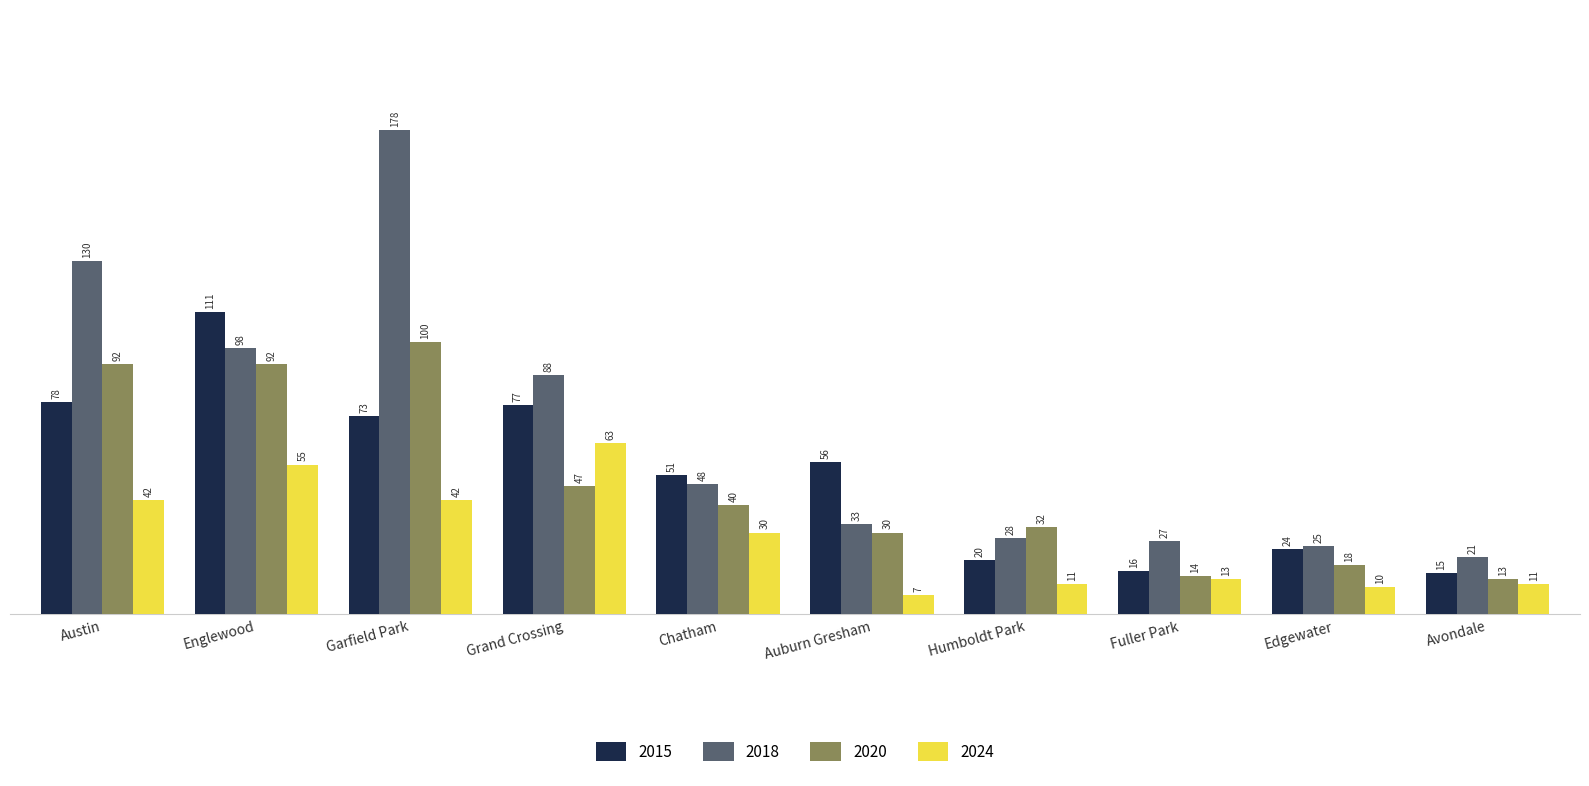

True or false: 2015 has a value of 111 at Englewood.

True